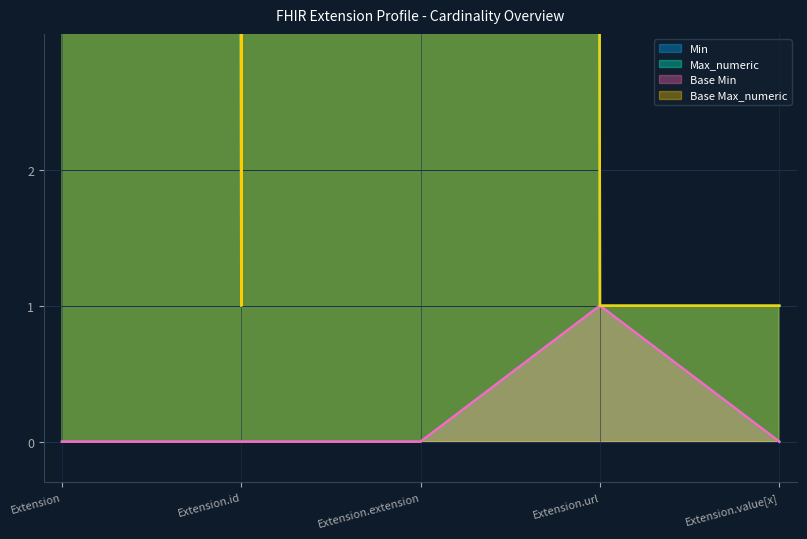

True or false: Base Max_numeric and Max_numeric cross at least once.

False